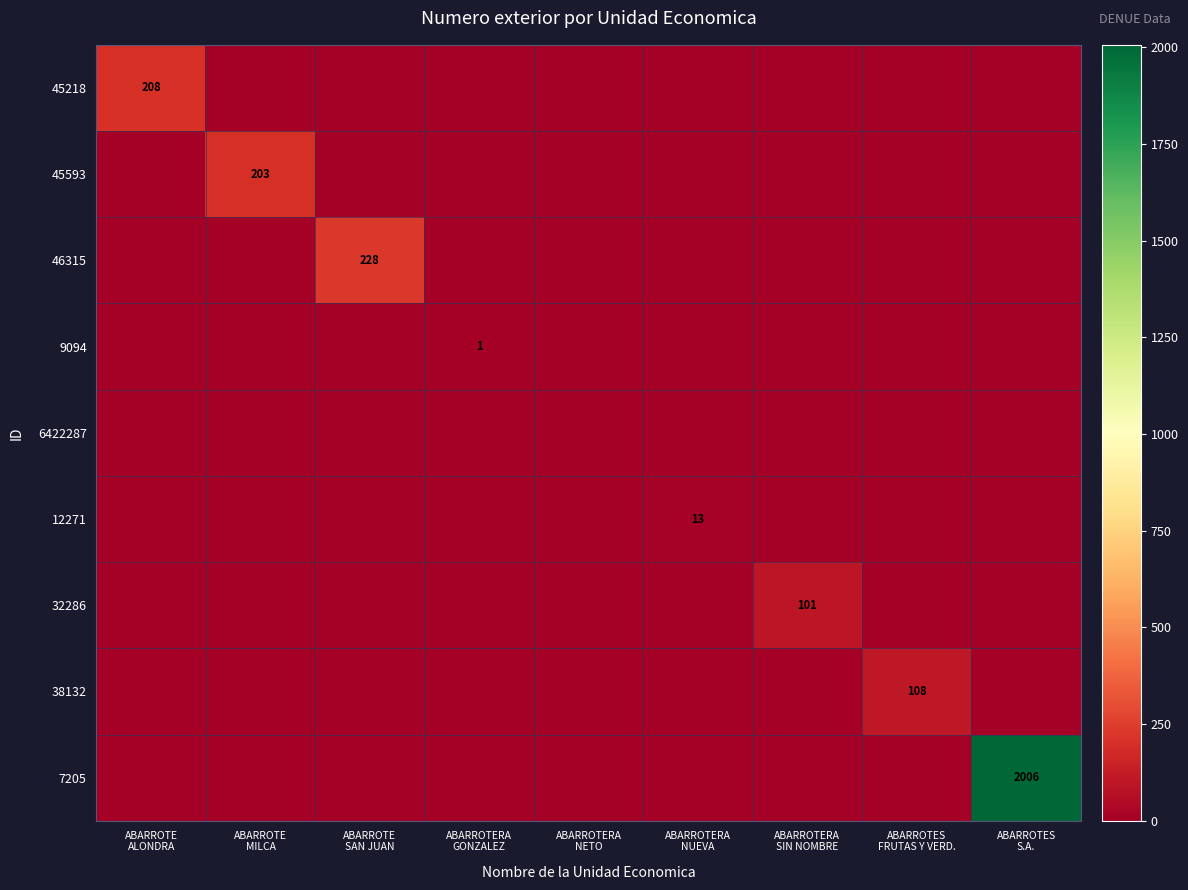

Rank the categories by 38132 value from highest to lowest.

ABARROTES FRUTAS Y VERD., ABARROTE ALONDRA, ABARROTE MILCA, ABARROTE SAN JUAN, ABARROTERA GONZALEZ, ABARROTERA NETO, ABARROTERA NUEVA, ABARROTERA SIN NOMBRE, ABARROTES S.A.